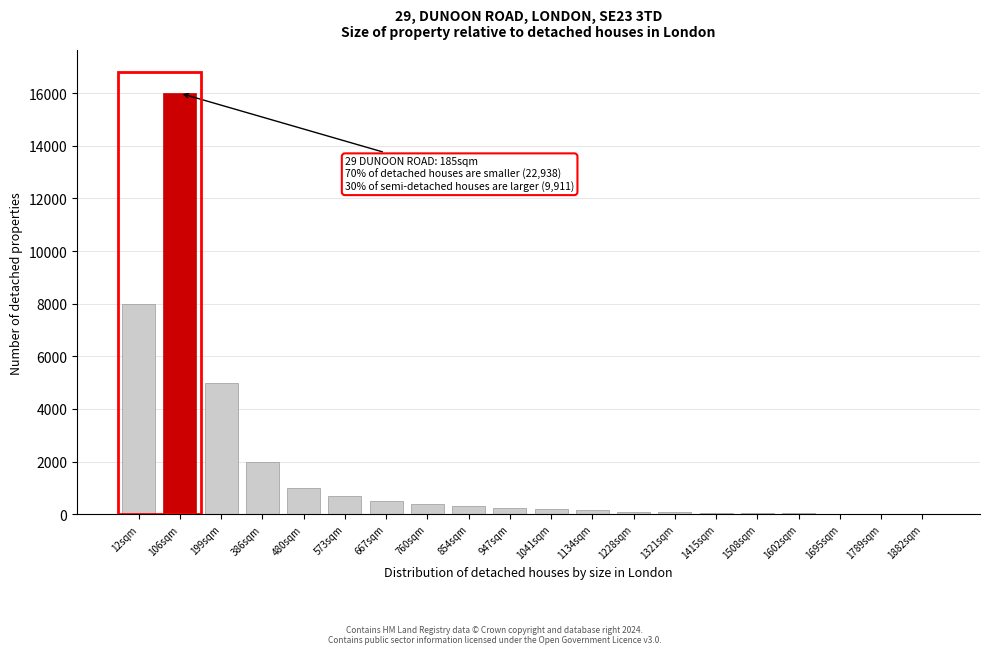

True or false: the data shows 400 at 760sqm.

True